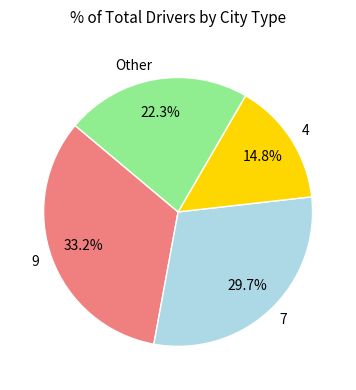

Does 9 represent more than half of the total?

No